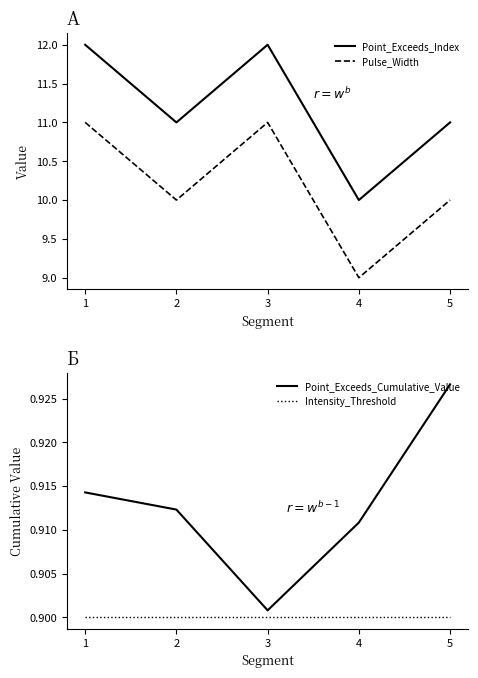

In Point_Exceeds_Index, how many points are lower than both neighbors (excluding endpoints)?

2